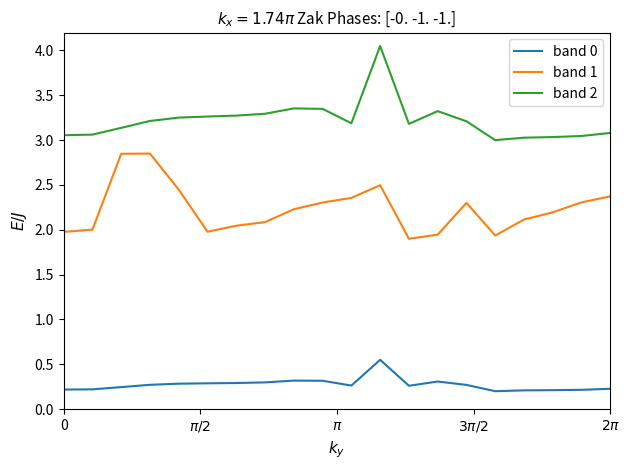

What are all the series names shown in the legend?

band 0, band 1, band 2